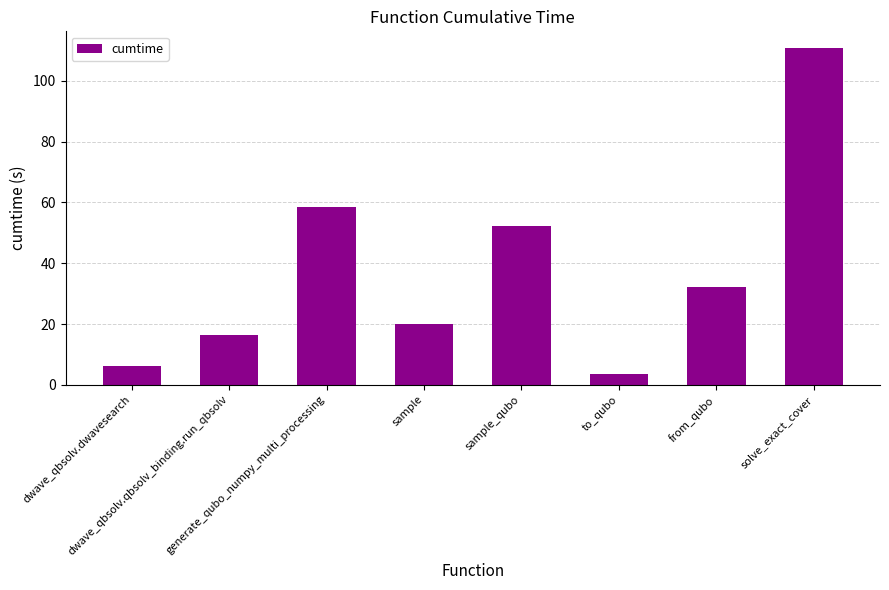

What is the change in value from sample to sample_qubo?

+32.3